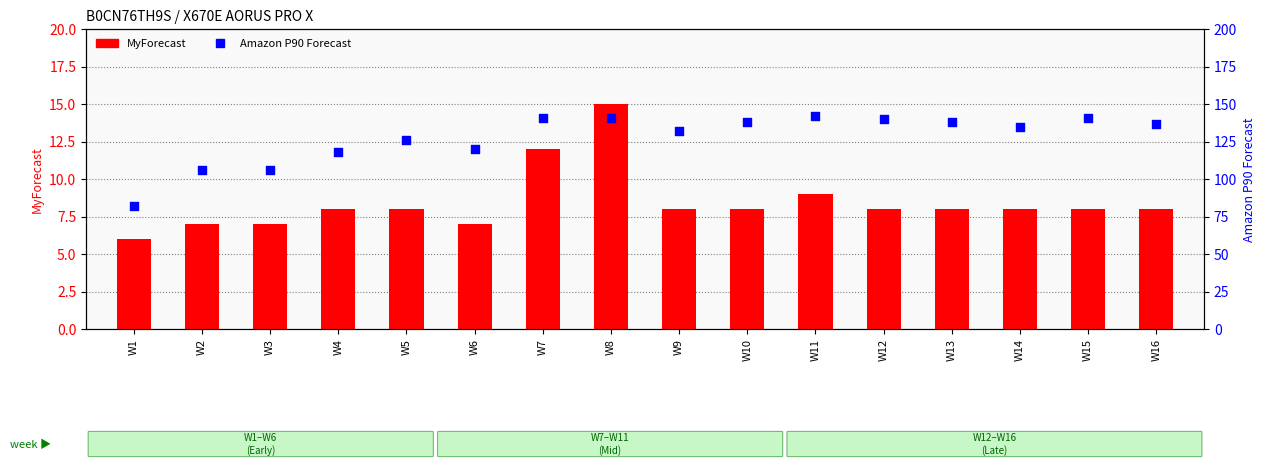

Is the value of MyForecast at W6 greater than the value of Amazon P90 Forecast at W6?

No